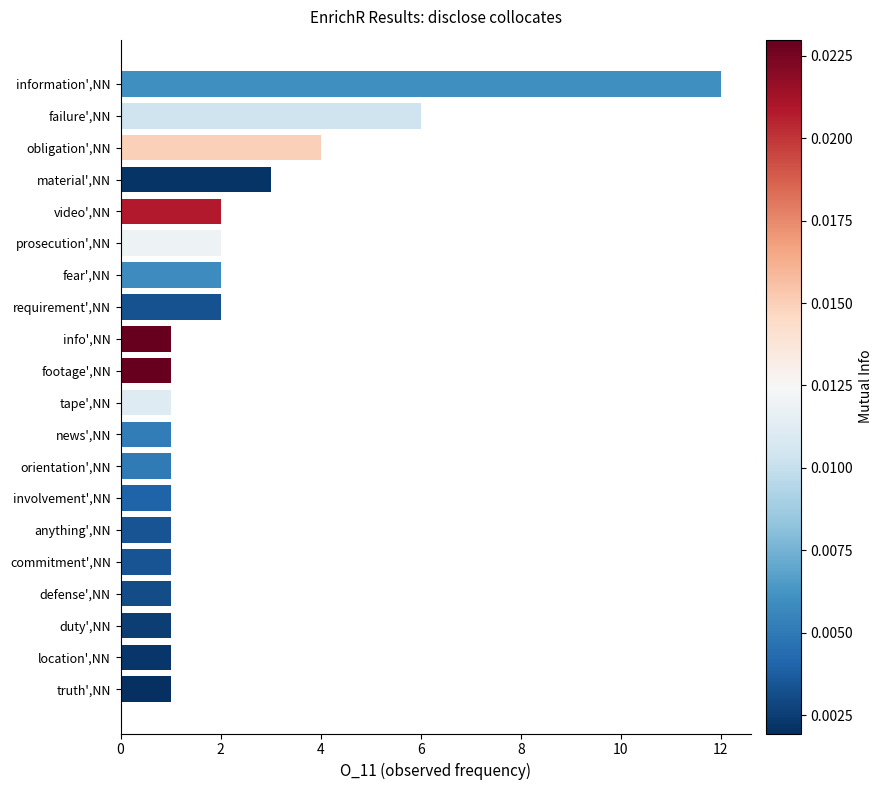

Reading top to bottom, list all the values displayed in this chart.

12	6	4	3	2	2	2	2	1	1	1	1	1	1	1	1	1	1	1	1